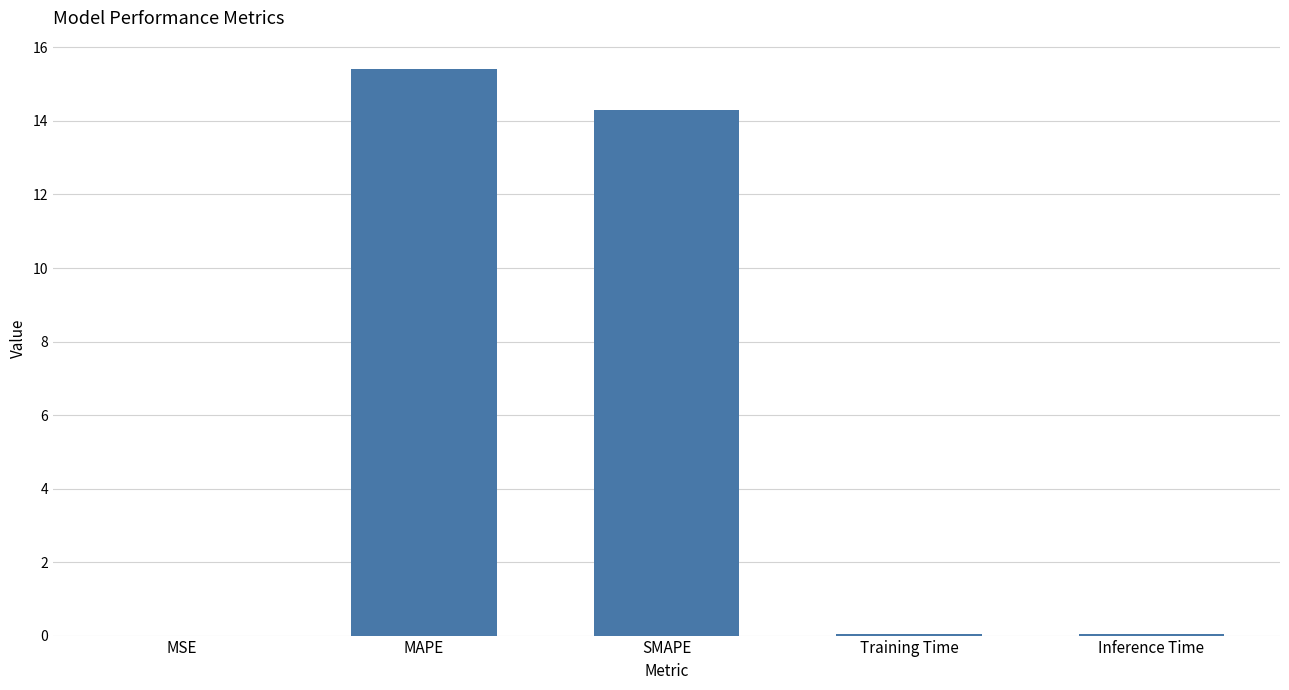

Is it true that the value at MAPE is 5.2?

False